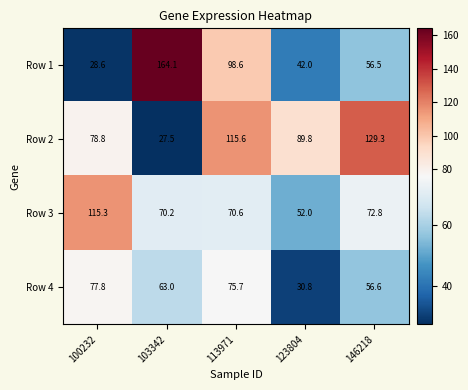

Reading left to right, list all the values displayed in this chart.

Row 1: 100232=28.6	103342=164.1	113971=98.6	123804=42.0	146218=56.5
Row 2: 100232=78.8	103342=27.5	113971=115.6	123804=89.8	146218=129.3
Row 3: 100232=115.3	103342=70.2	113971=70.6	123804=52.0	146218=72.8
Row 4: 100232=77.8	103342=63.0	113971=75.7	123804=30.8	146218=56.6